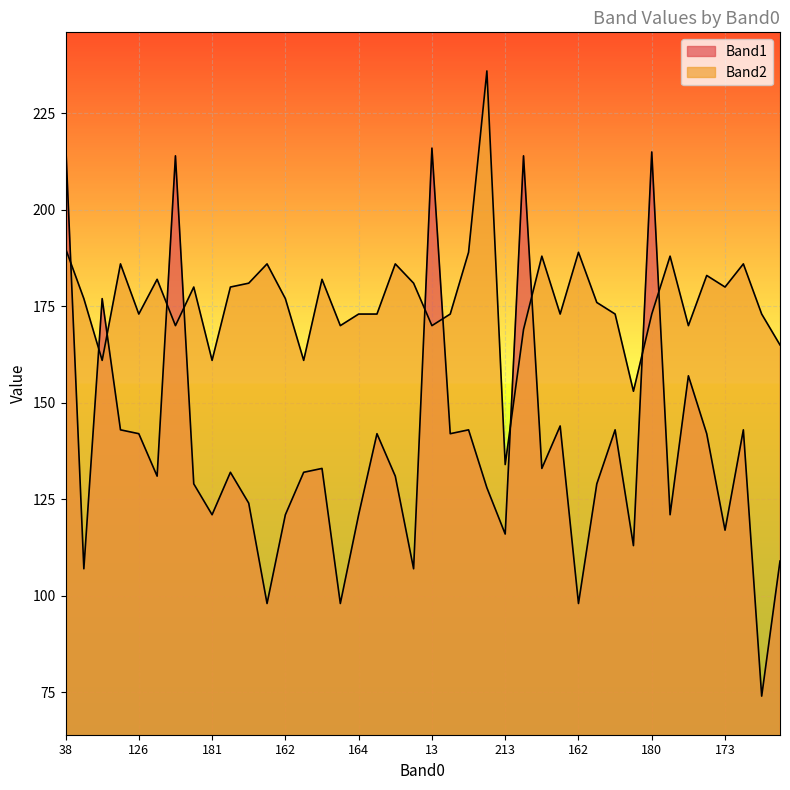

What is the greatest value displayed?

236